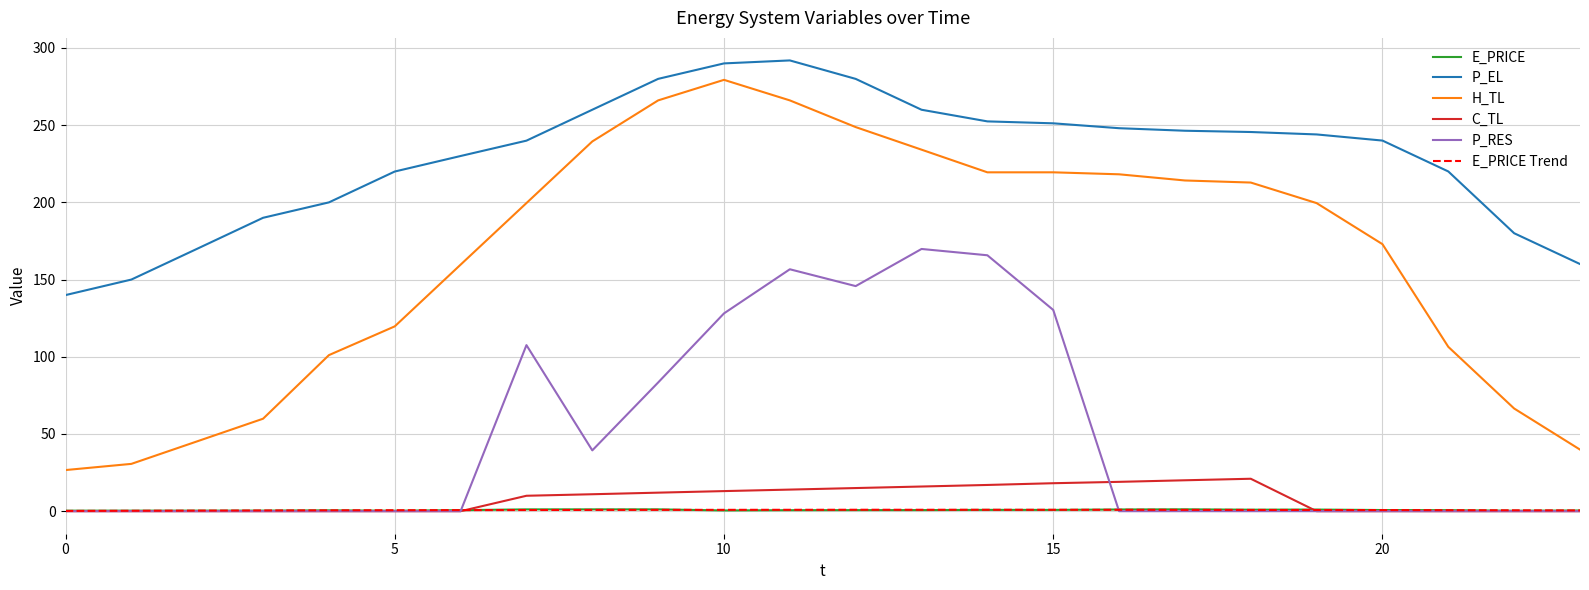

List the labels in order of E_PRICE value, smallest first.

22, 5, 0, 1, 2, 3, 23, 10, 4, 21, 11, 6, 12, 13, 20, 15, 14, 18, 19, 16, 7, 8, 9, 17